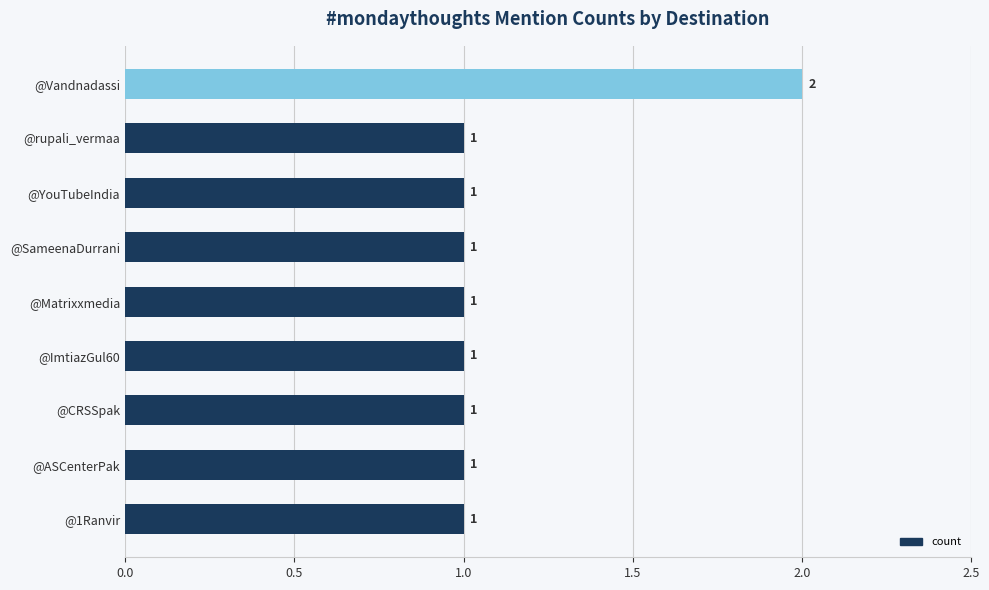

Does the chart contain any negative values?

No